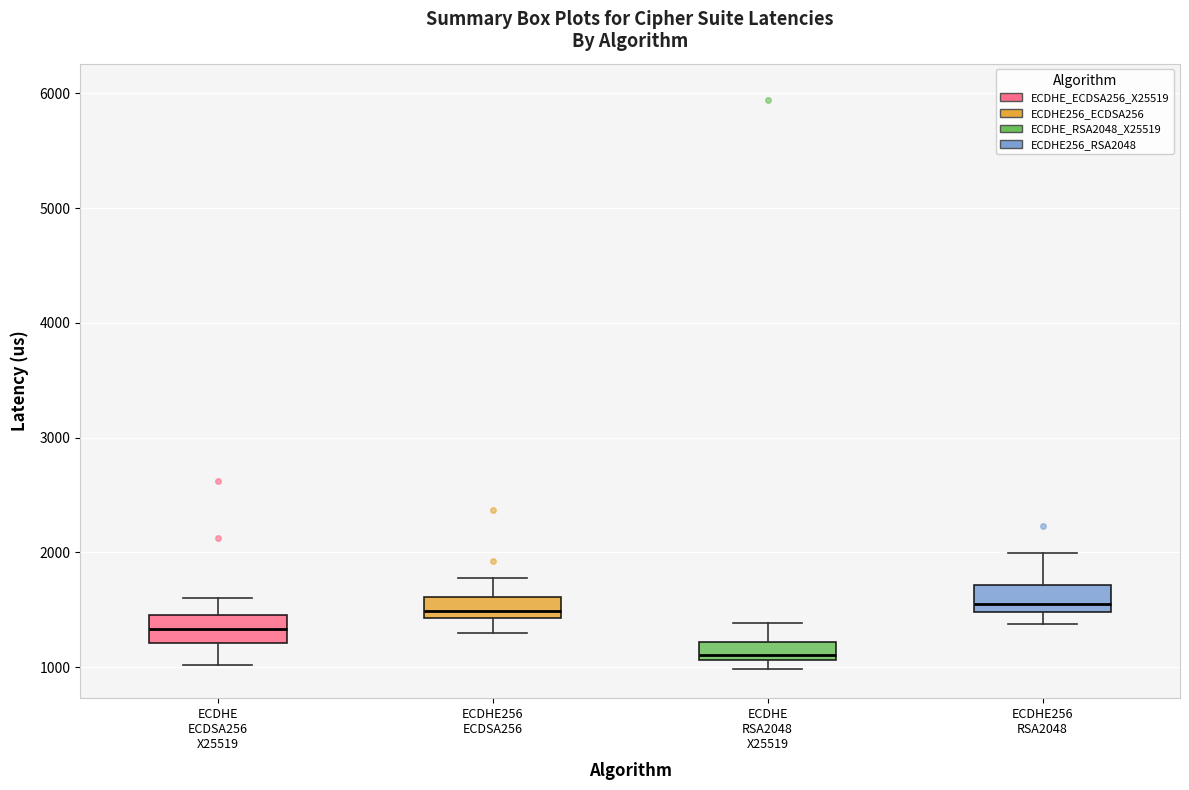

Reading left to right, read every box against the y-axis: the position of its median line, the range the box covers, and the ends of its whiskers. The values are not printed on the chart, so give them approximately, as read against the axis.

ECDHE ECDSA256 X25519: median 1300, box 1200 to 1500, whiskers 1000 to 1600
ECDHE256 ECDSA256: median 1500, box 1400 to 1600, whiskers 1300 to 1800
ECDHE RSA2048 X25519: median 1100 (just above the box's lower edge), box 1100 to 1200, whiskers 1000 to 1400
ECDHE256 RSA2048: median 1500 (just above the box's lower edge), box 1500 to 1700, whiskers 1400 to 2000